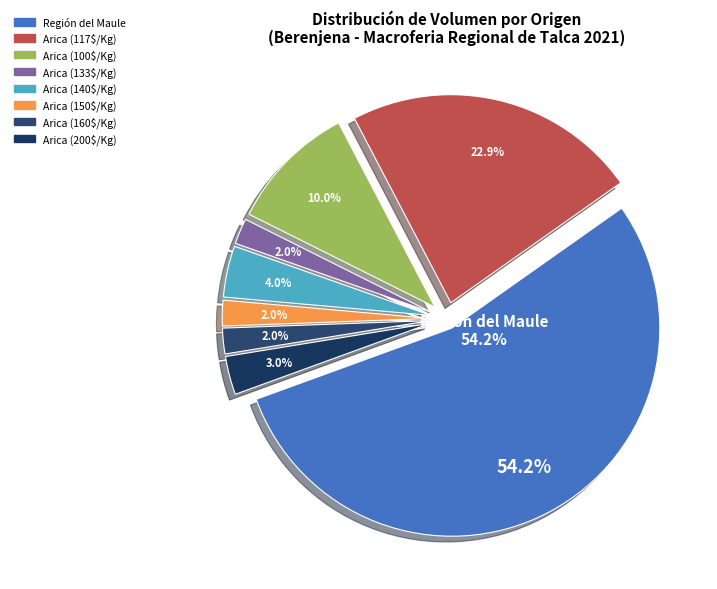

Which category has the biggest portion of the pie?

Región del Maule